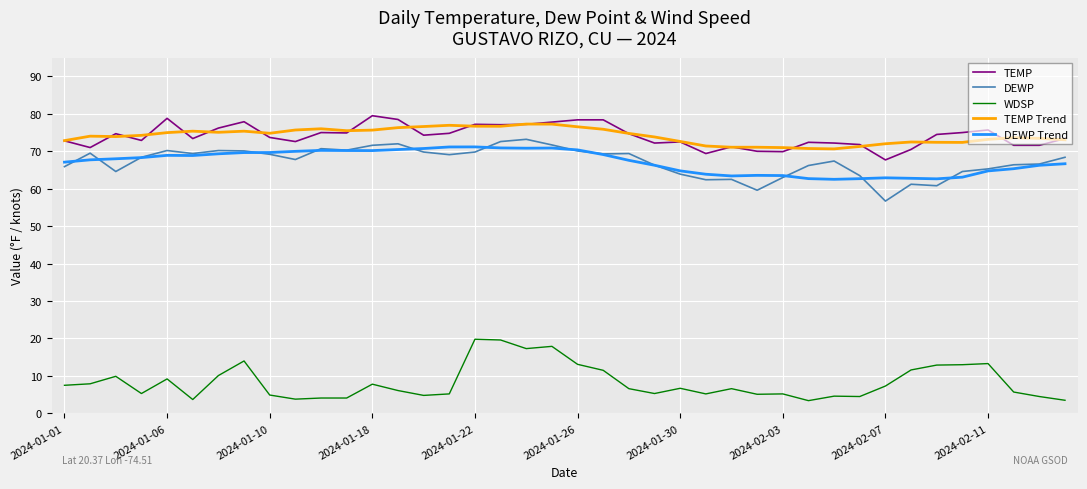

True or false: TEMP Trend and DEWP Trend cross at least once.

False